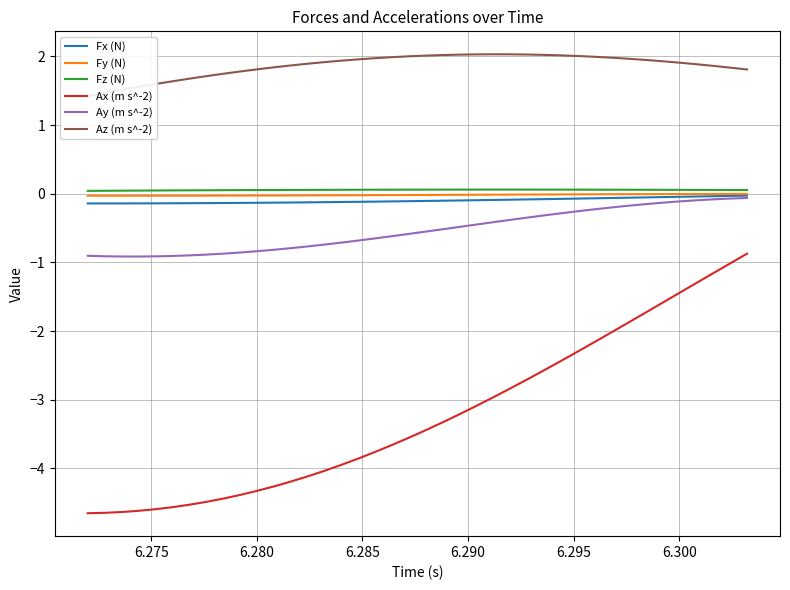

True or false: Ax (m s^-2) and Fz (N) intersect in this chart.

False